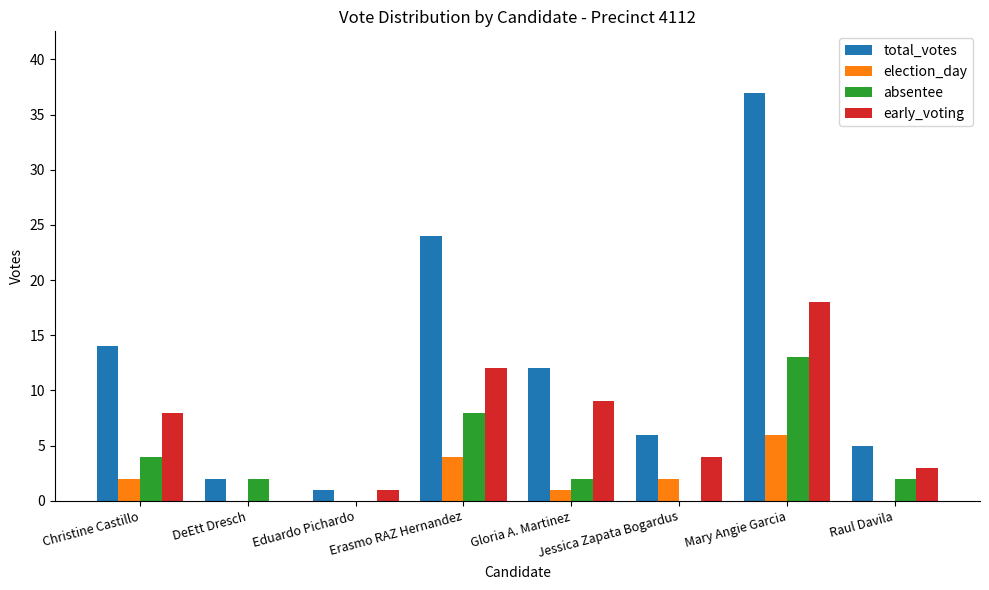

Which series has the largest range (max minus min)?

total_votes